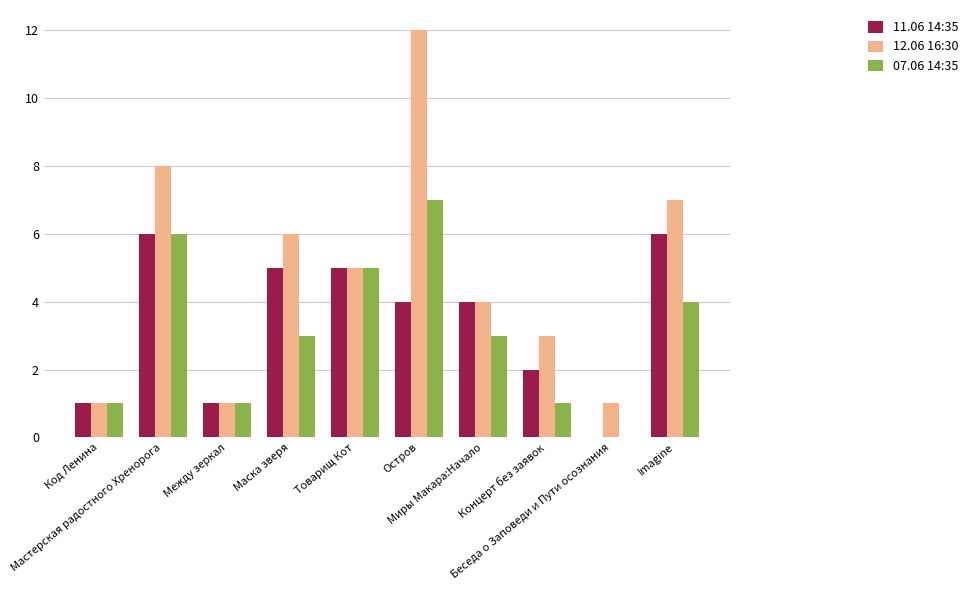

What is the greatest value displayed?

12